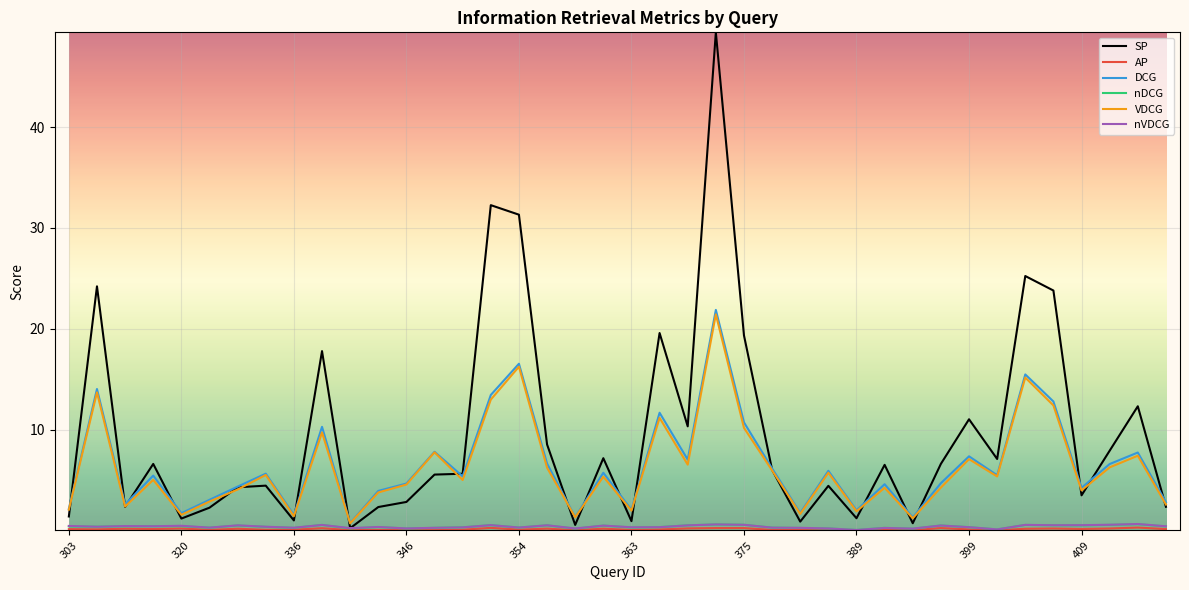

What is the sum of all DCG values?

259.2